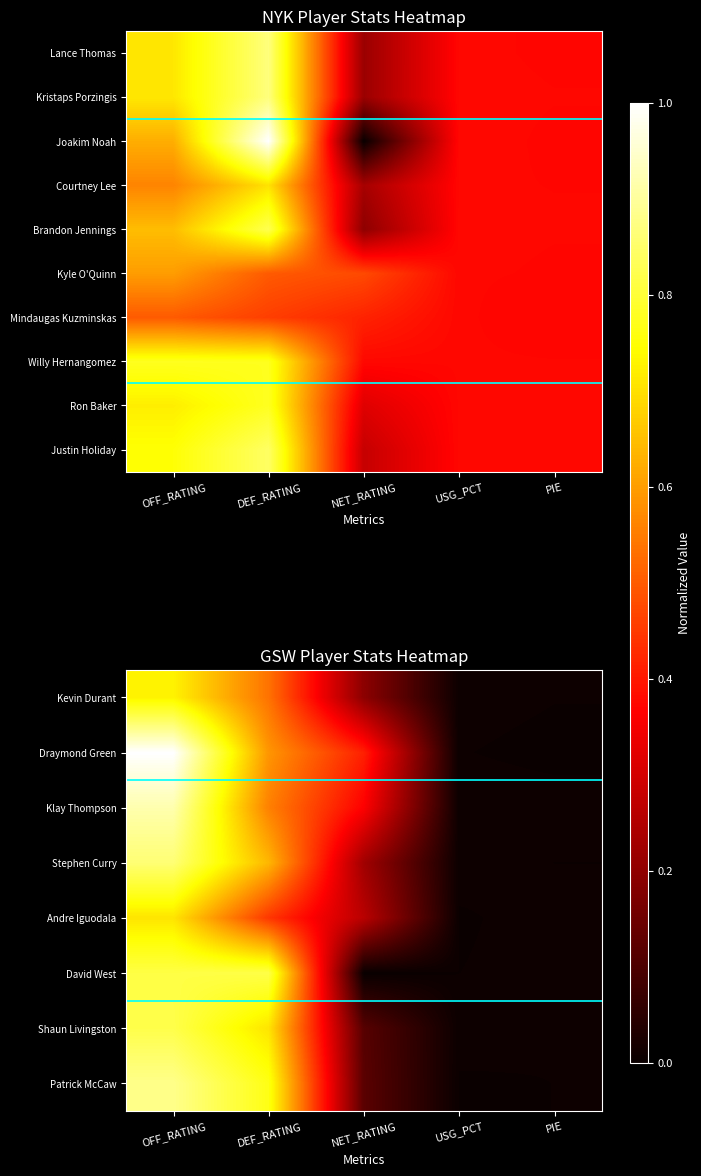

How many distinct data groups are displayed?

10